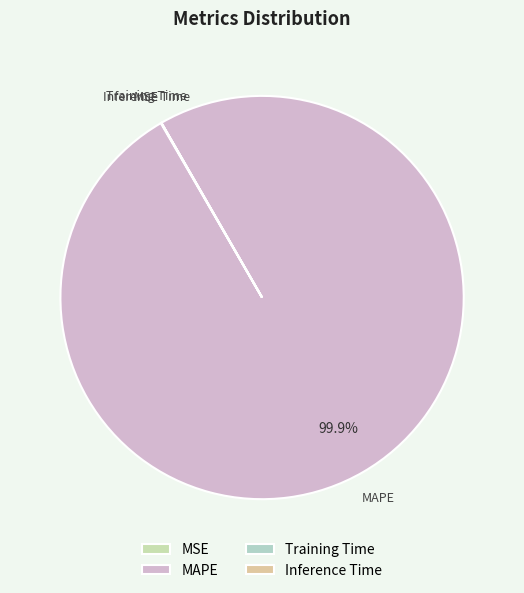

To the nearest percent, what percentage of the pie is MAPE?

100%